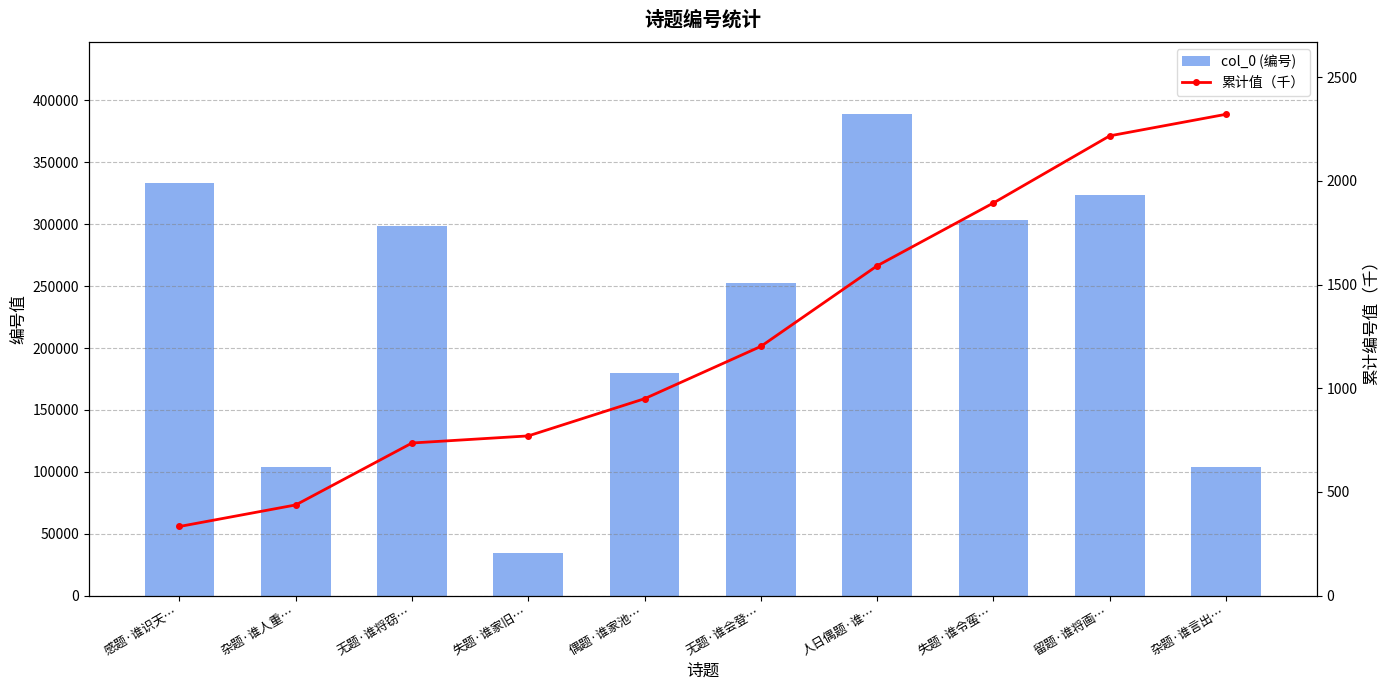

At which label does col_0 (编号) reach its minimum?

失题·谁家旧…